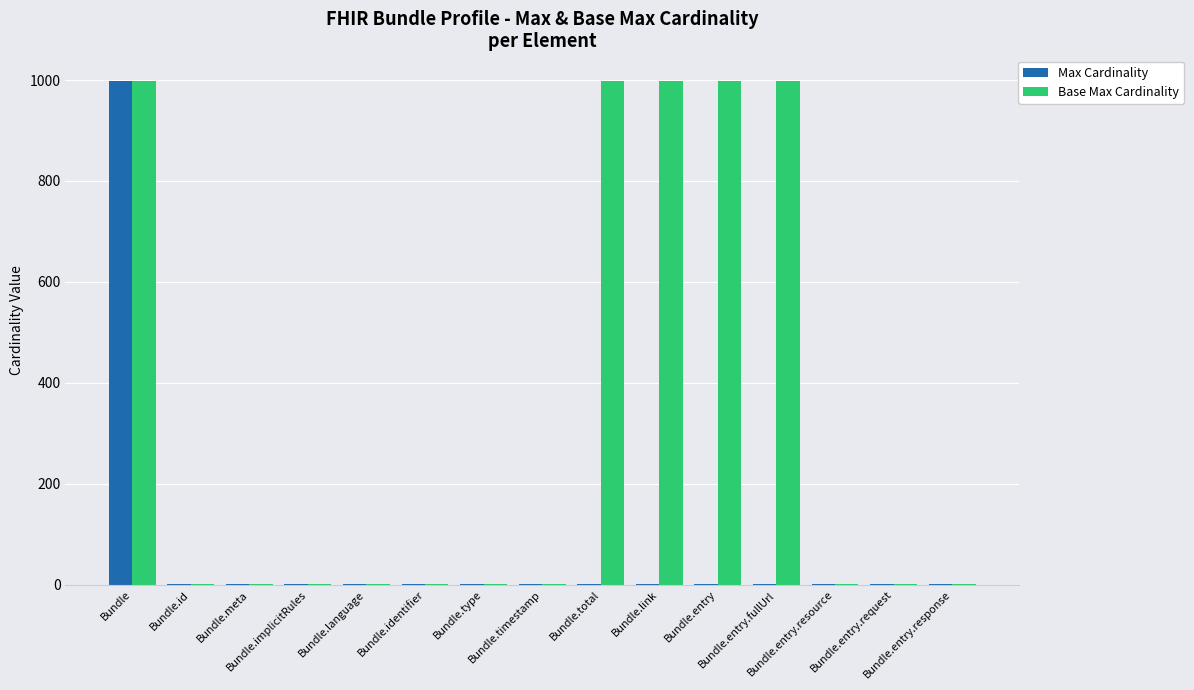

What is the greatest value displayed?

999